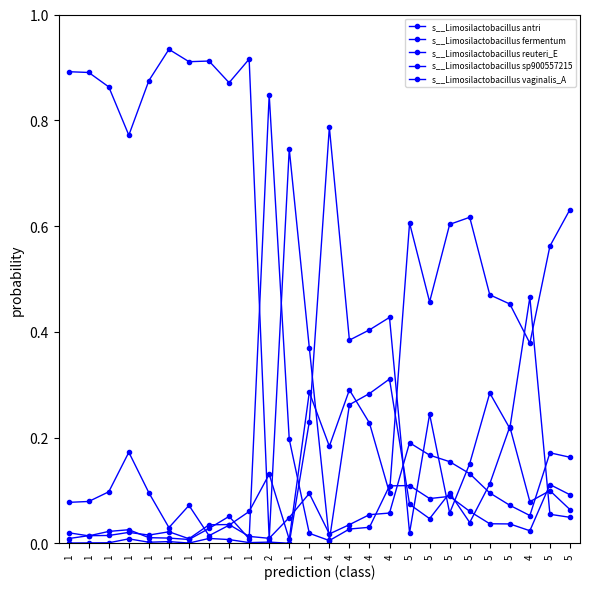

How many series are shown in this chart?

5